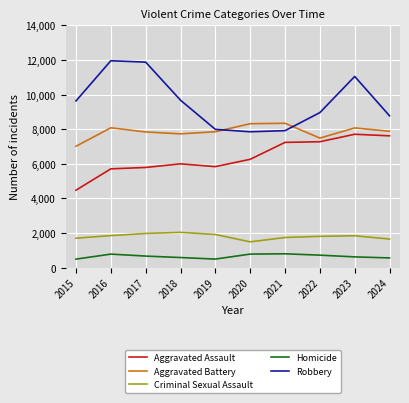

How many interior local valleys does the Robbery series have?

1